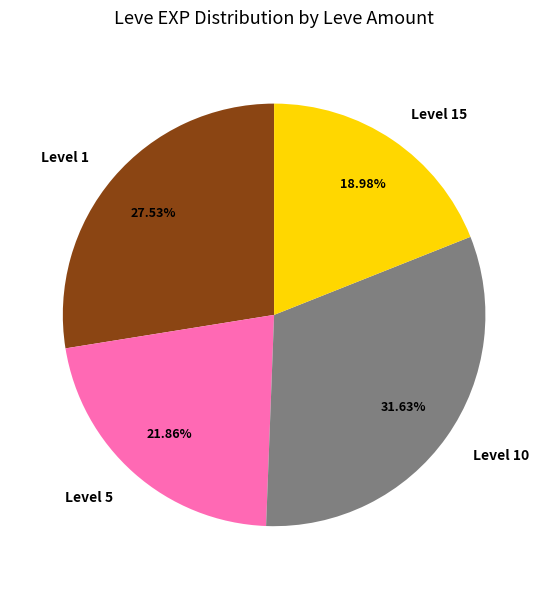

Between Level 15 and Level 10, which is larger?

Level 10